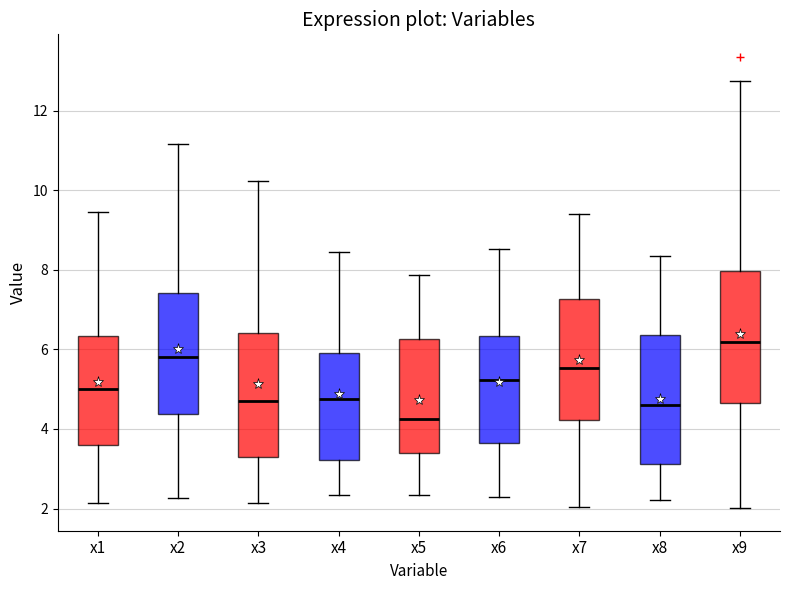

Where is the lower edge of the box for x4 on the y-axis? The values are not printed on the chart, so give them approximately, as read against the axis.

3.2